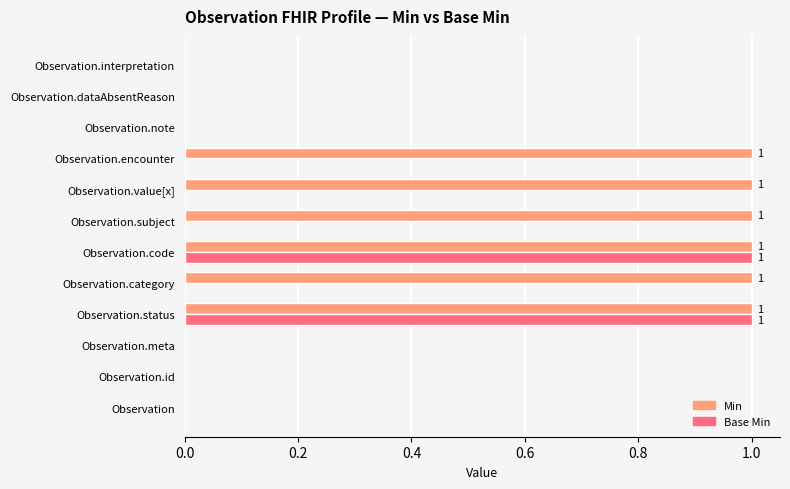

Is it true that Base Min equals 0 at Observation.interpretation?

True